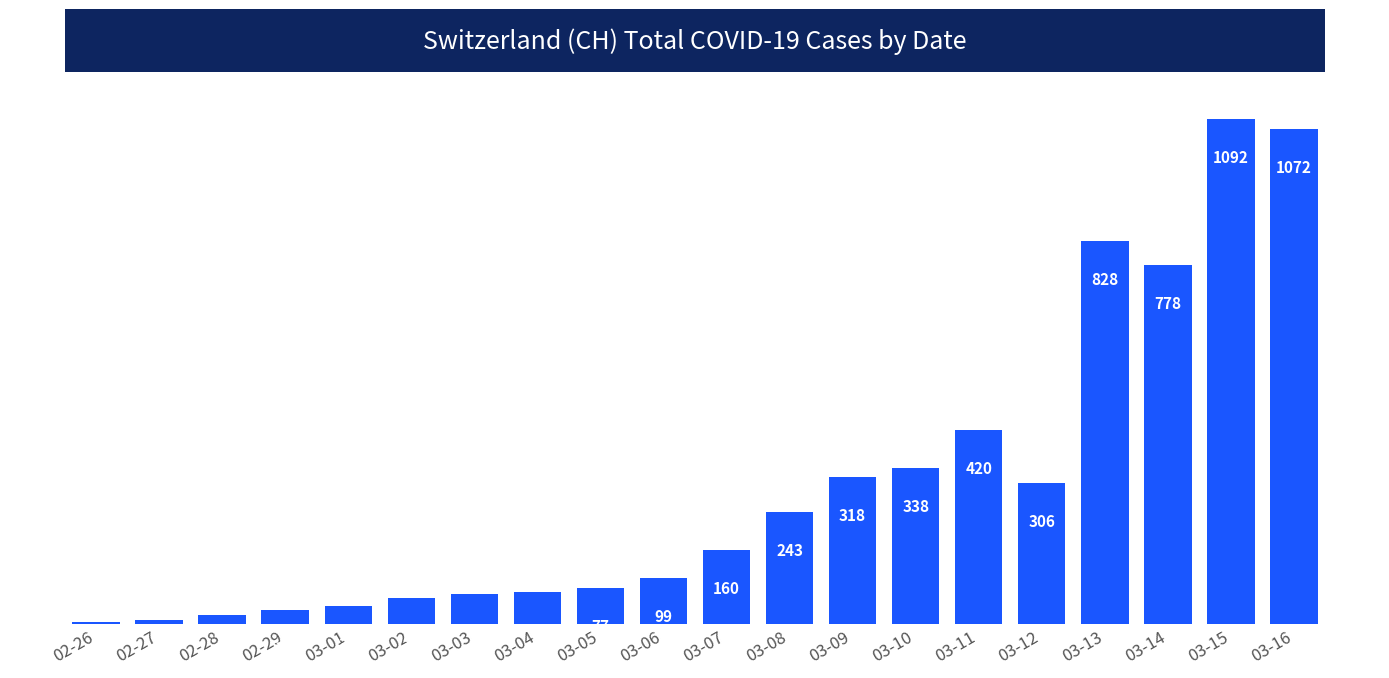

What is the label of the 8th bar from the right?

03-09